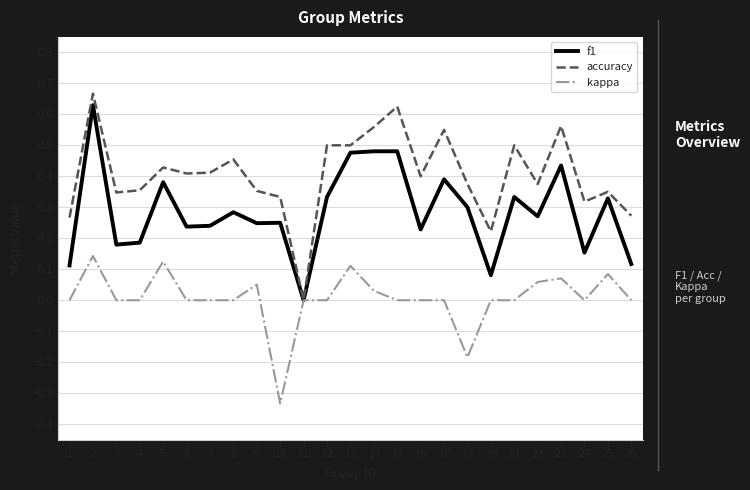

Rank the series at 23 from highest to lowest value.

accuracy, f1, kappa